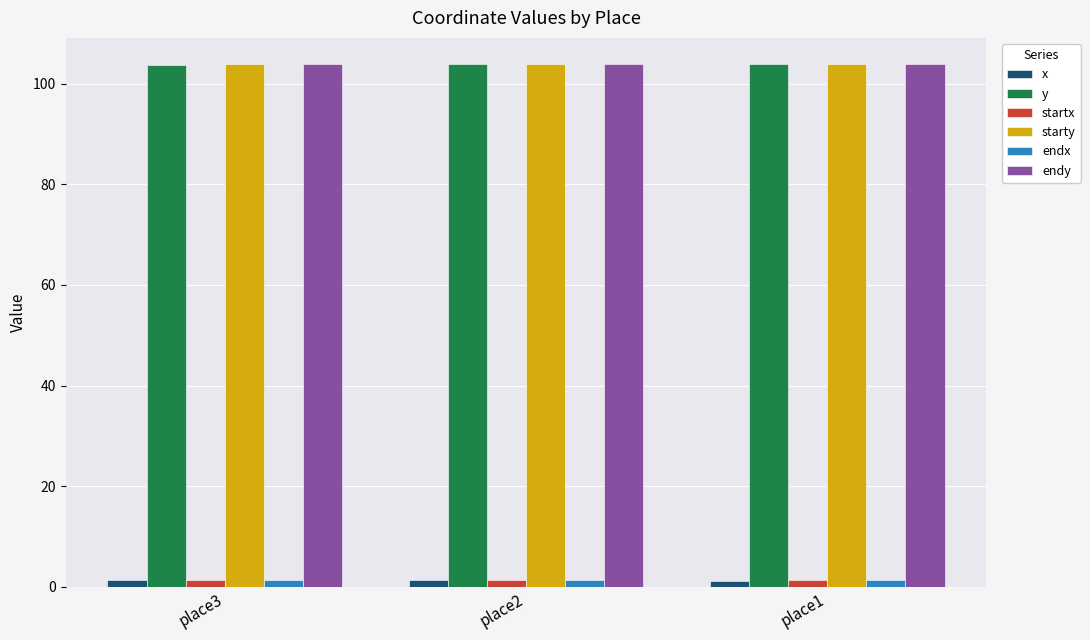

Is the value of y at place1 greater than the value of endx at place1?

Yes